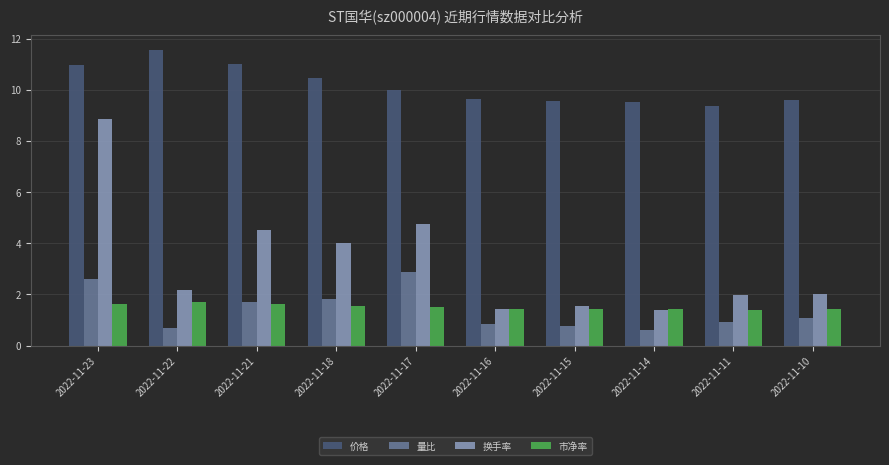

What is the maximum value shown in the chart?

11.6